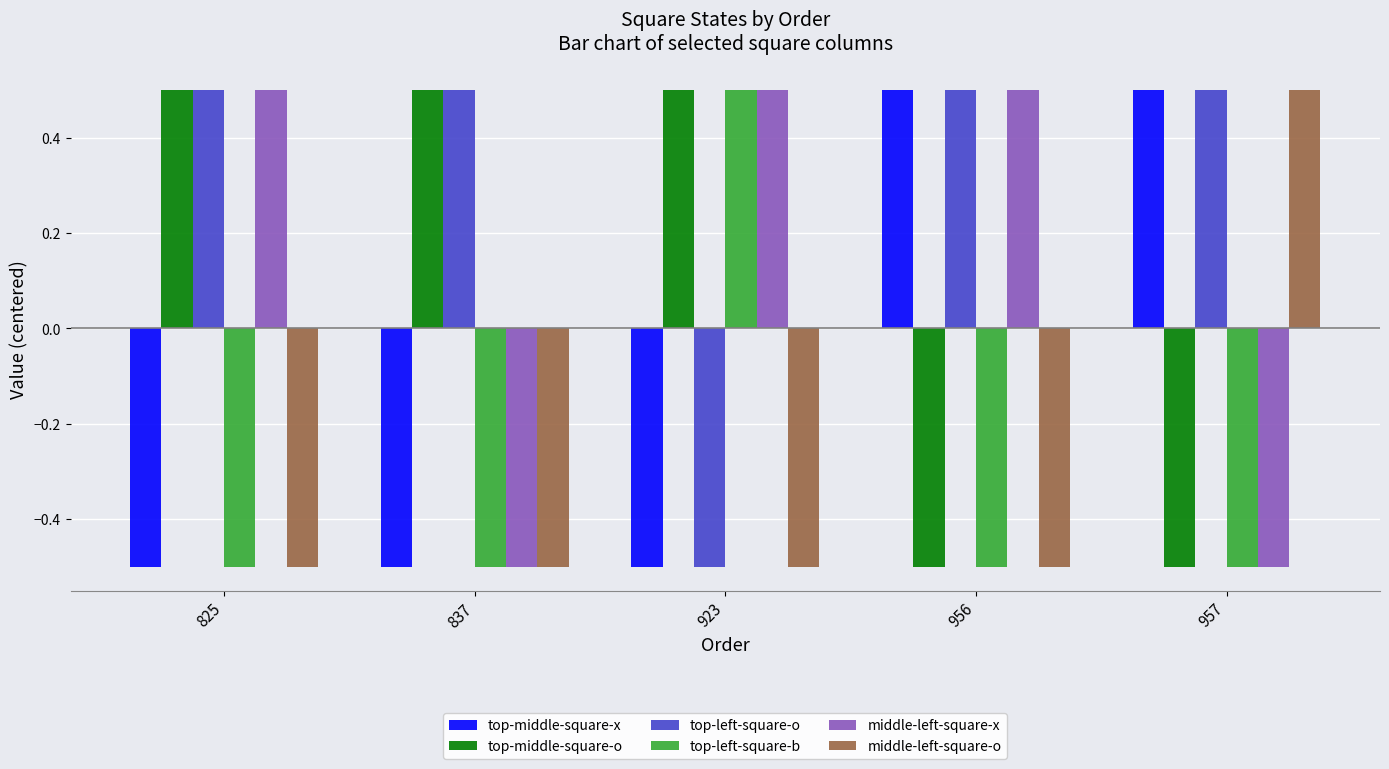

Does the chart contain stacked bars?

No